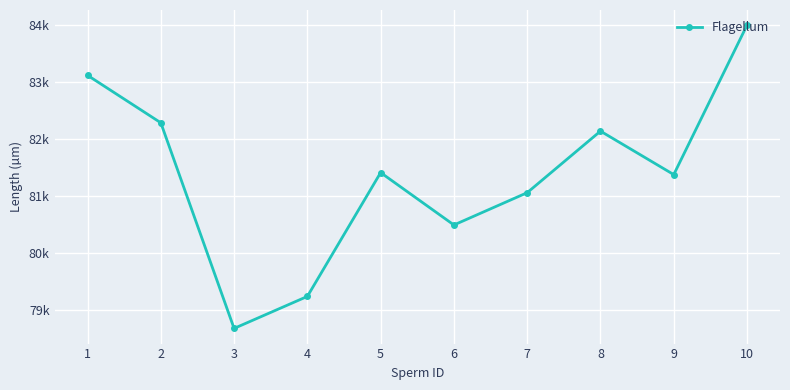

At which label is the value closest to 81337?

9